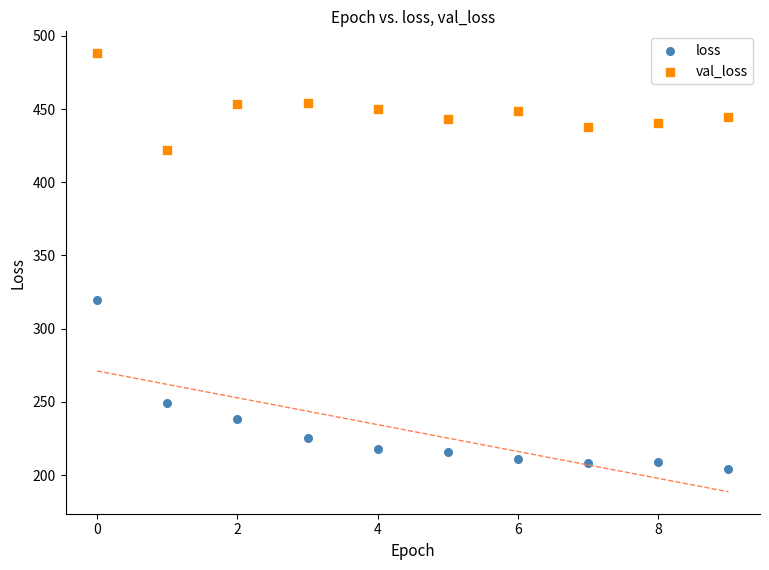

Which series has the largest Y range (max minus min)?

loss